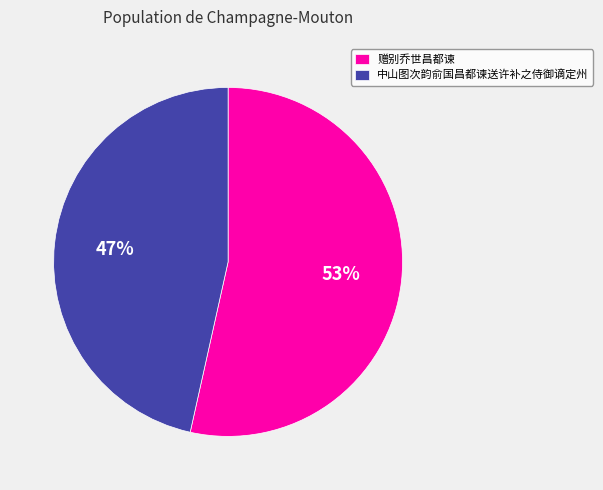

What is the smallest slice in the pie chart?

中山图次韵俞国昌都谏送许补之侍御谪定州